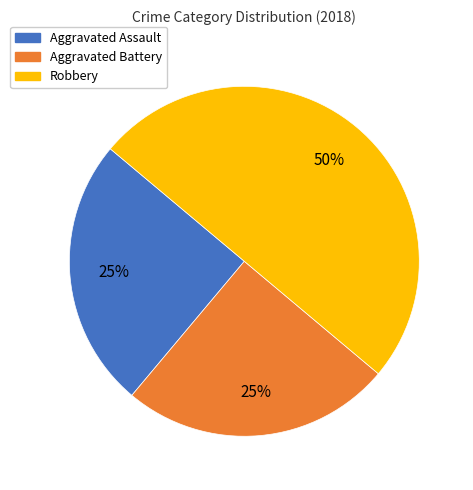

Do Robbery and Aggravated Battery together represent more than half of the pie?

Yes